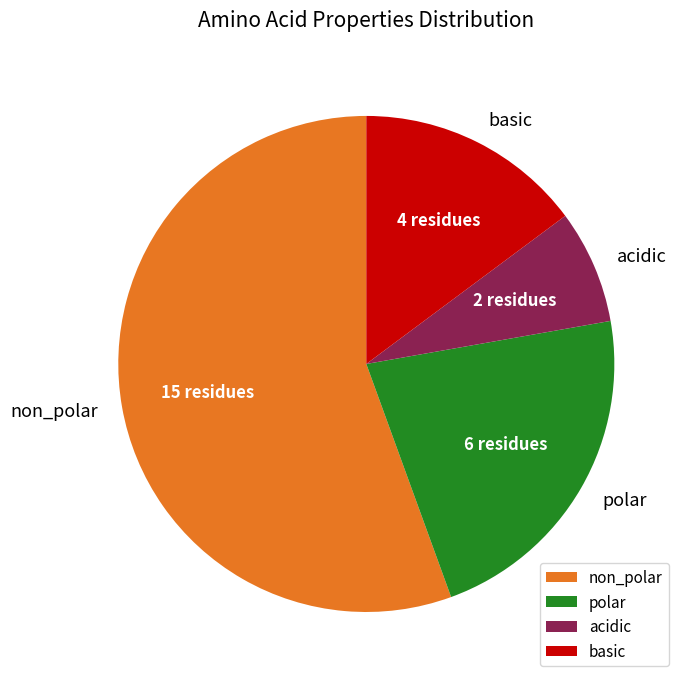

Is non_polar the majority of the pie?

Yes